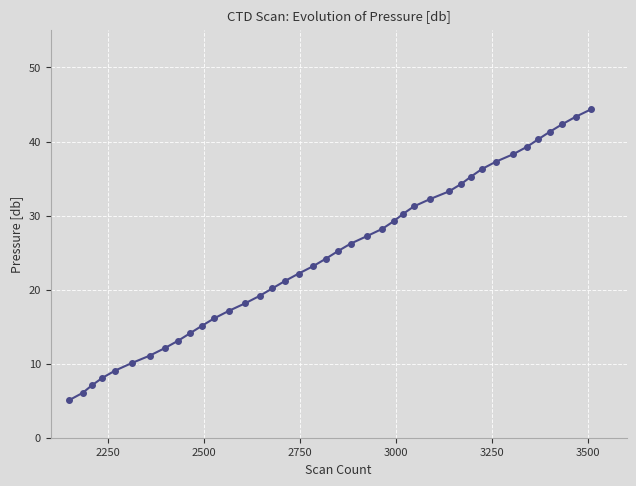

What is the average value?

24.7